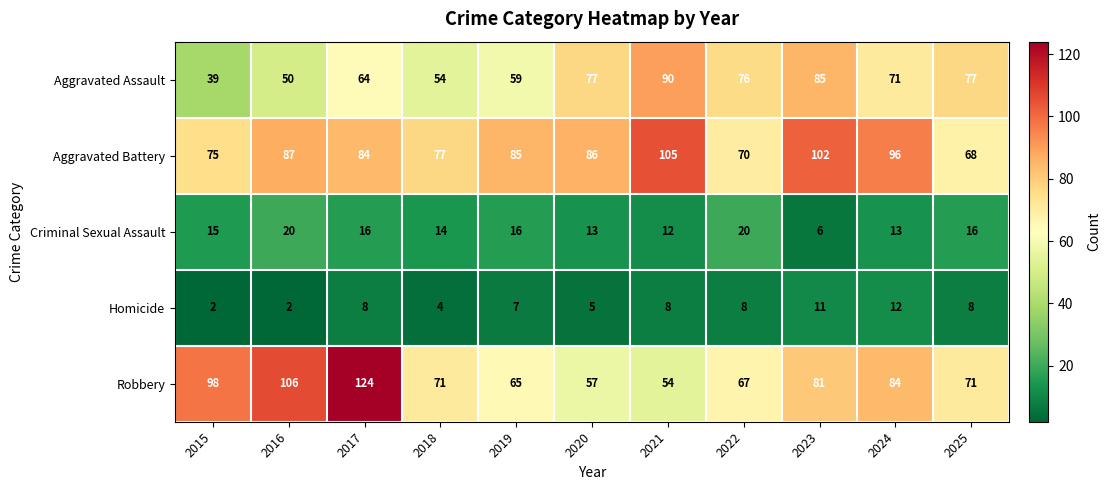

True or false: Aggravated Assault has a value of 64 at 2017.

True